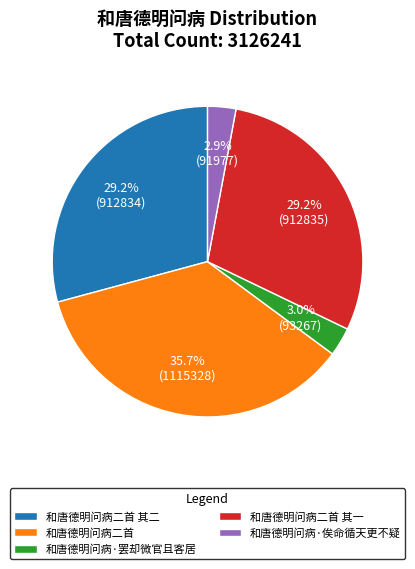

Do 和唐德明问病·俟命循天更不疑 and 和唐德明问病二首 together represent more than half of the pie?

No